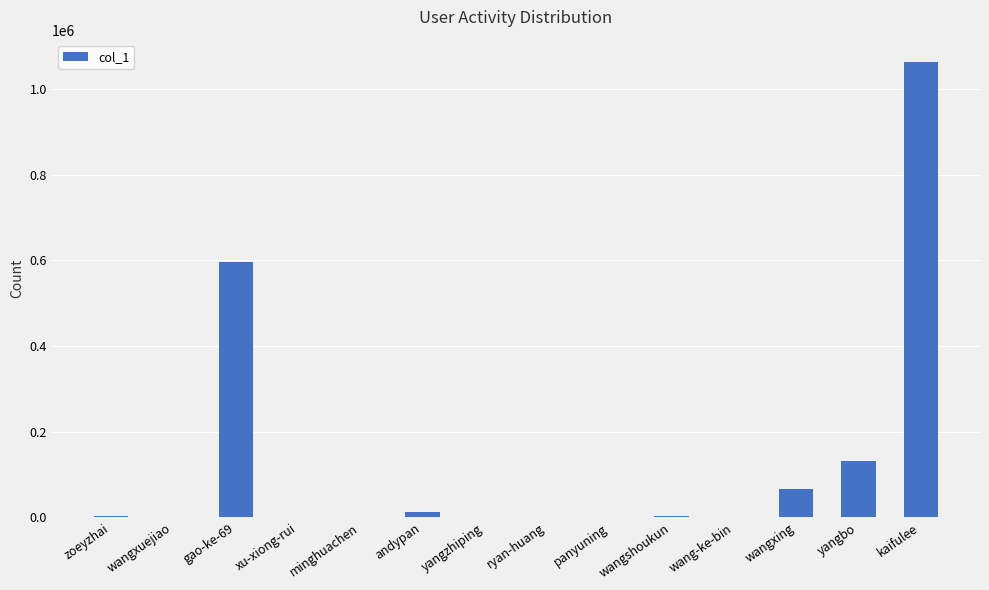

The value at gao-ke-69 is 370001. True or false?

False